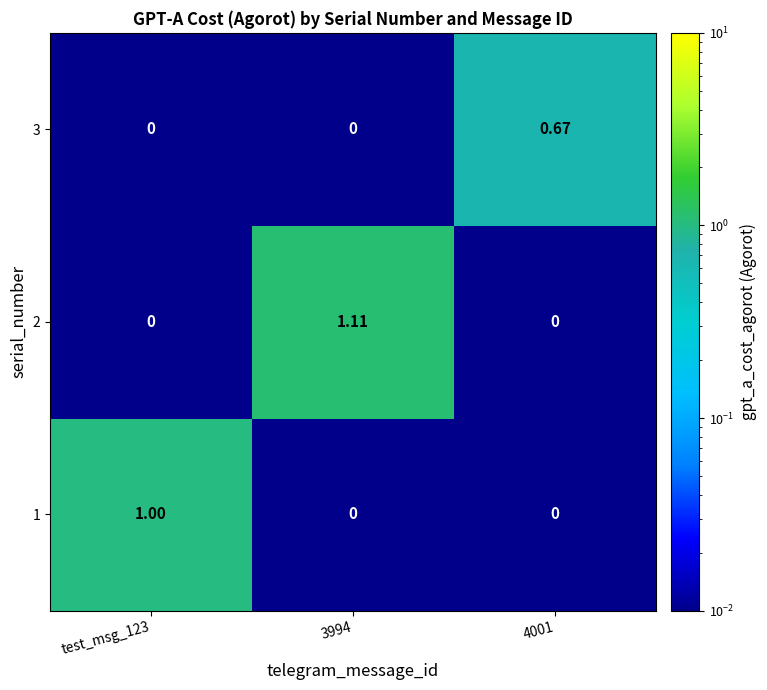

Is the value of 2 at 3994 greater than the value of 1 at 4001?

Yes